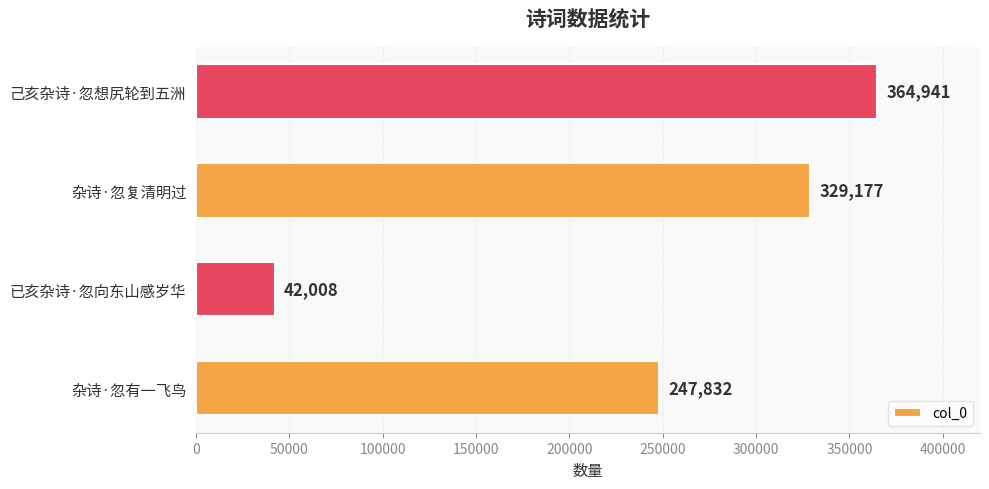

What is the sum of all values?

983958